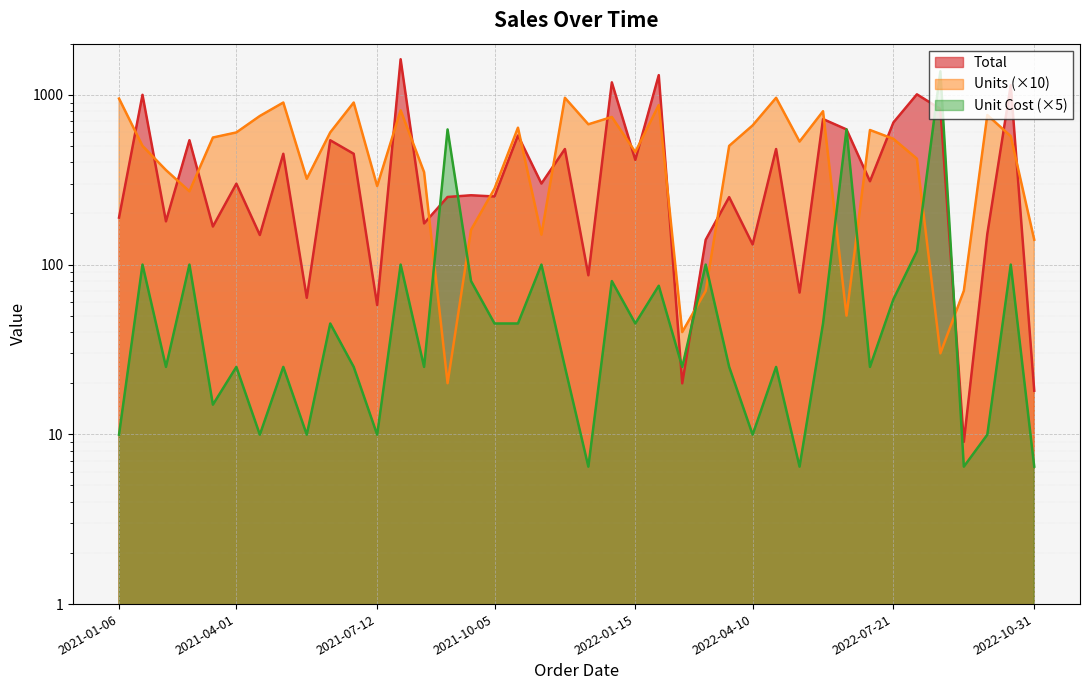

Is it true that Units equals 900.0 at 2021-05-05?

True